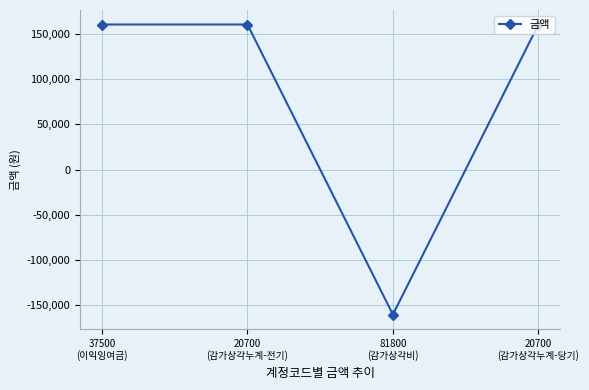

Reading left to right, what are all the values shown in this chart?

160000	160000	-160000	160000